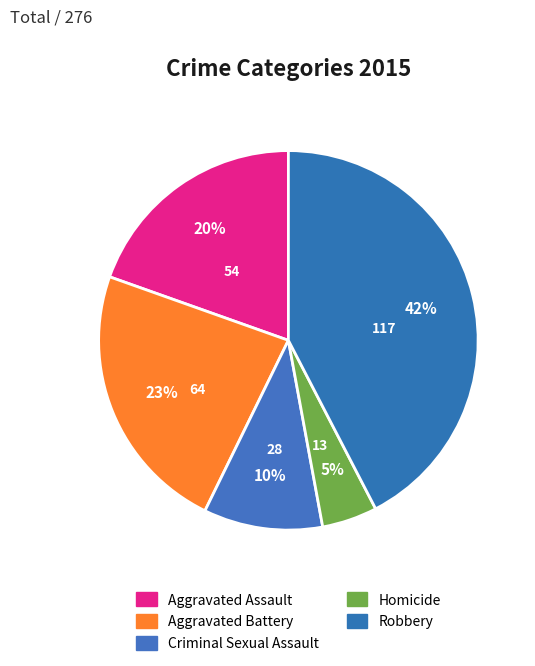

Count the number of slices in the pie.

5